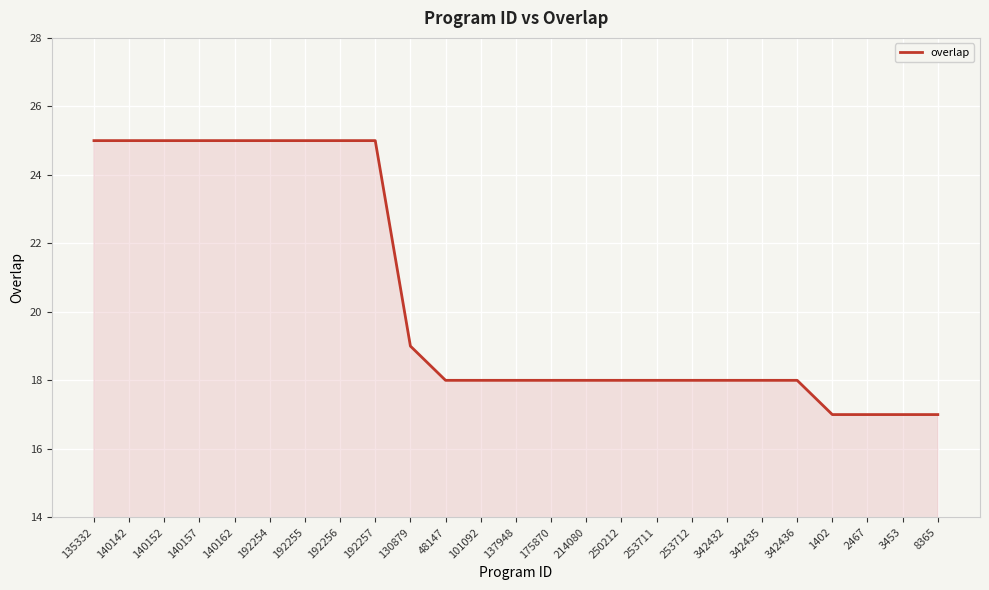

Reading left to right, what are all the values shown in this chart?

135332=25	140142=25	140152=25	140157=25	140162=25	192254=25	192255=25	192256=25	192257=25	130879=19	48147=18	101092=18	137948=18	175870=18	214080=18	250212=18	253711=18	253712=18	342432=18	342435=18	342436=18	1402=17	2467=17	3453=17	8365=17